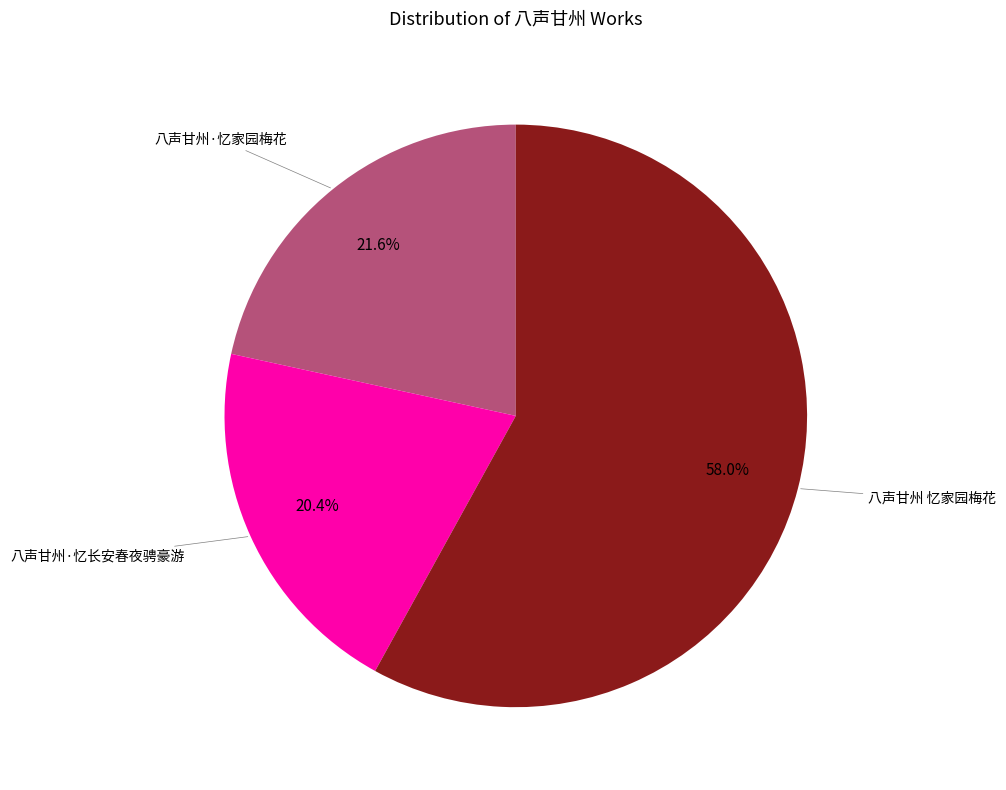

How much of the chart is everything except 八声甘州 忆家园梅花?

42.0%